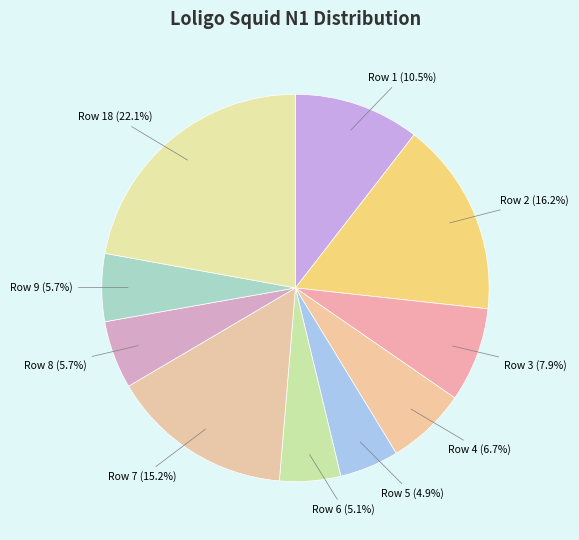

What is the total percentage of Row 1 and Row 6?

15.6%